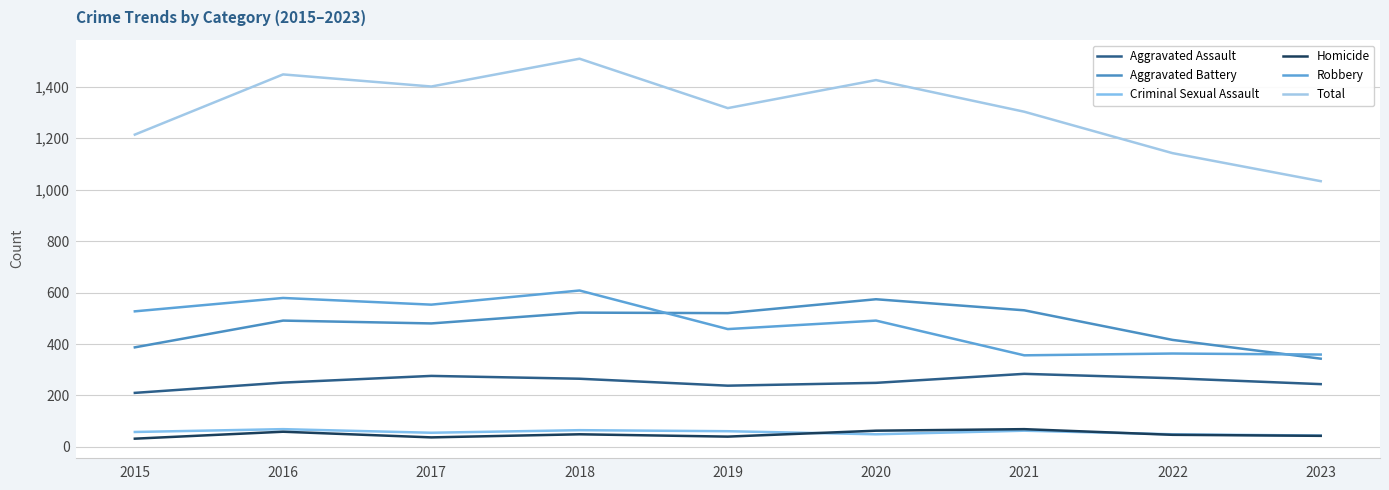

At which category does the chart reach its peak across all series?

2018